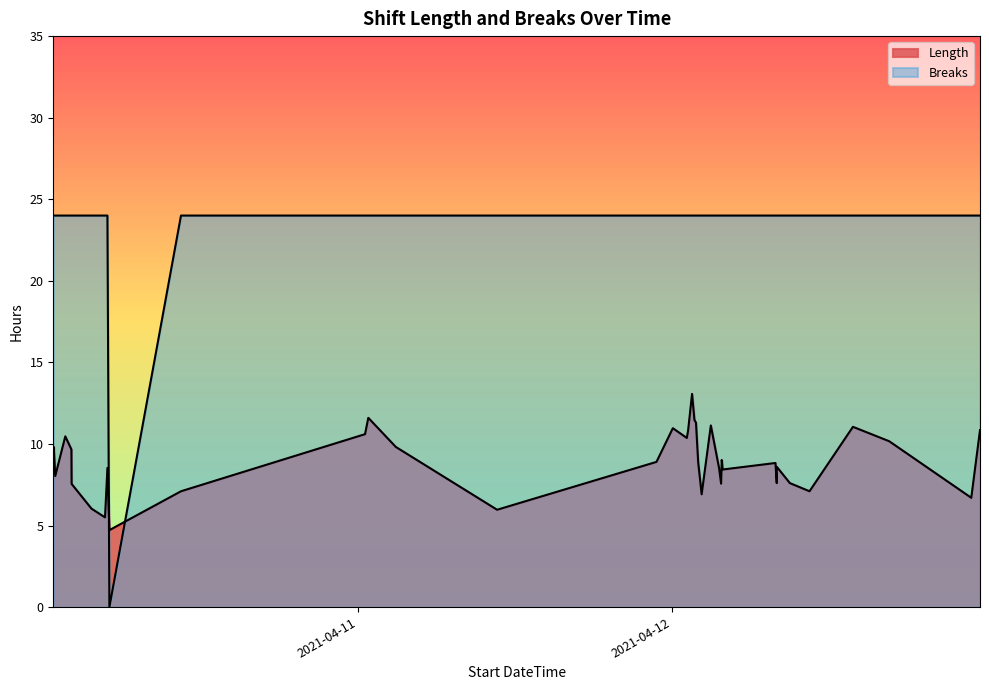

Which series changed the most between 2021-04-10 02:09 and 2021-04-11 10:39?

Length